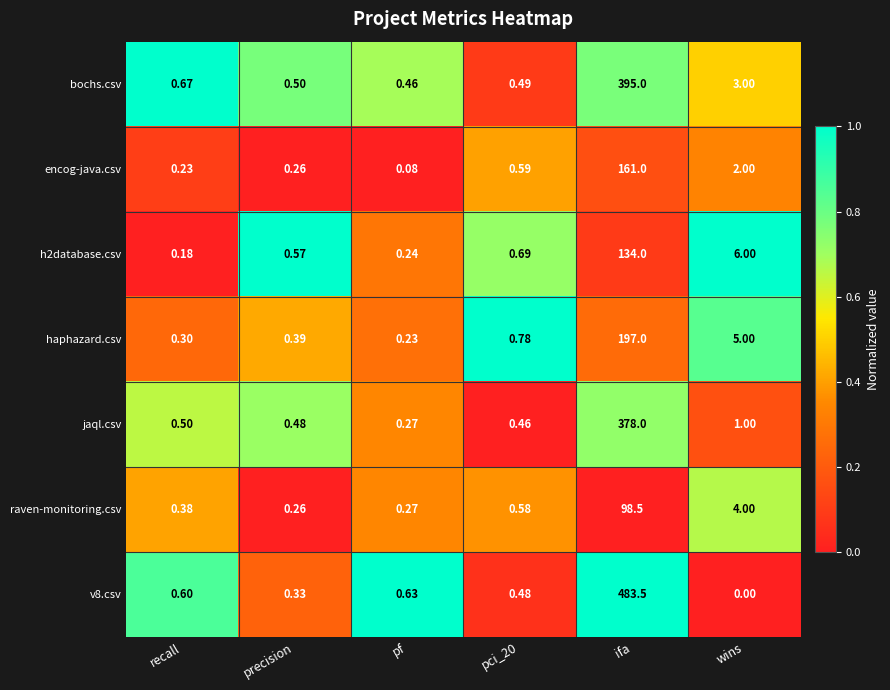

At which label is jaql.csv closest to 189?

wins